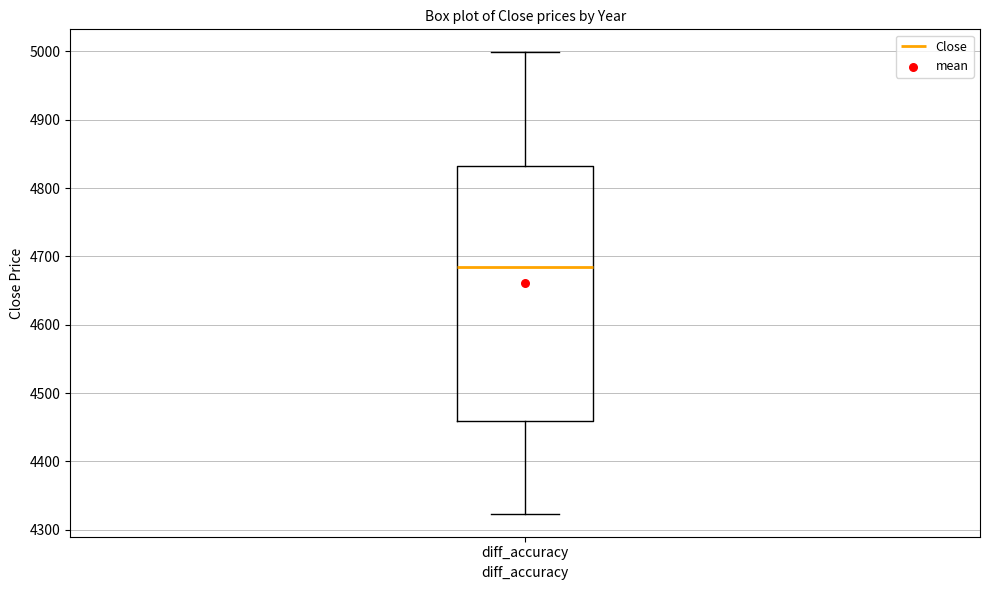

Where is the lower edge of the box for diff_accuracy on the y-axis? The values are not printed on the chart, so give them approximately, as read against the axis.

4460